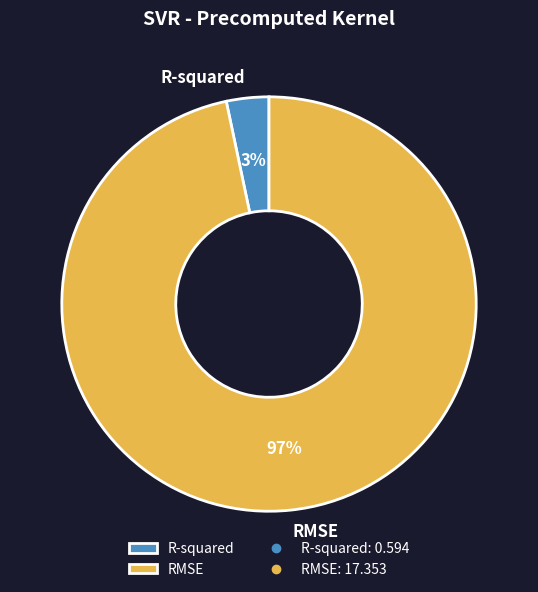

What percentage is the RMSE slice, to the nearest percent?

97%